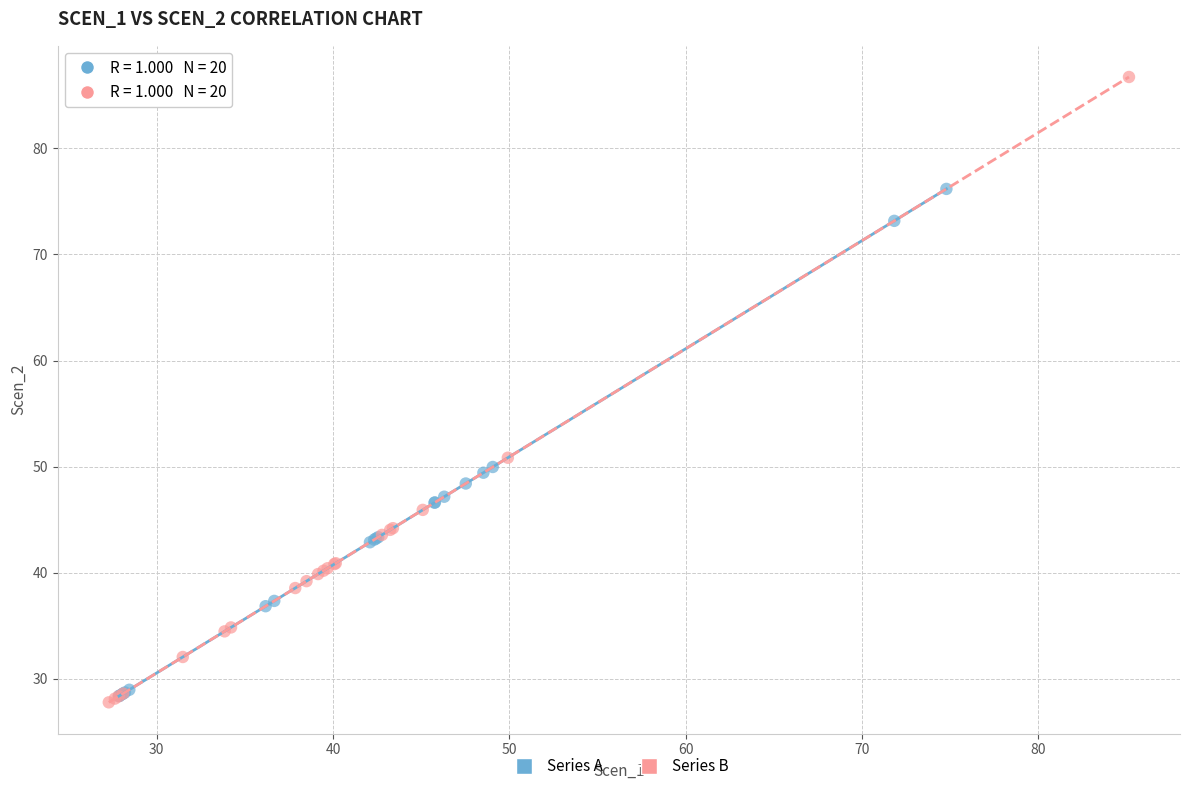

Which series has the widest spread of Y values?

Series B